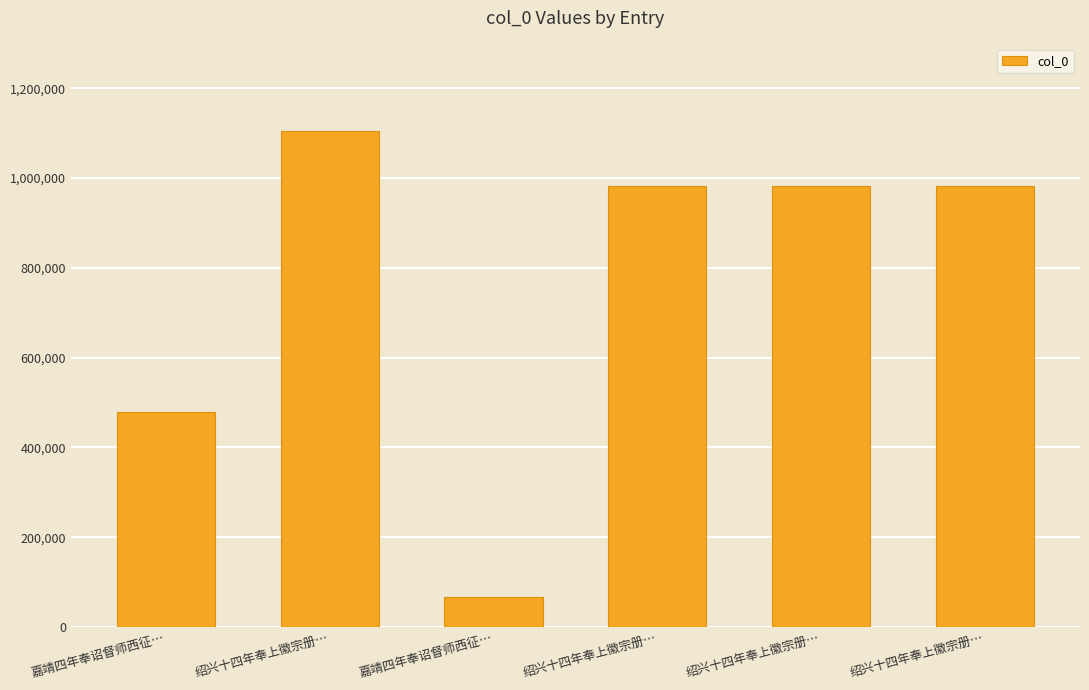

How many series are shown in this chart?

1